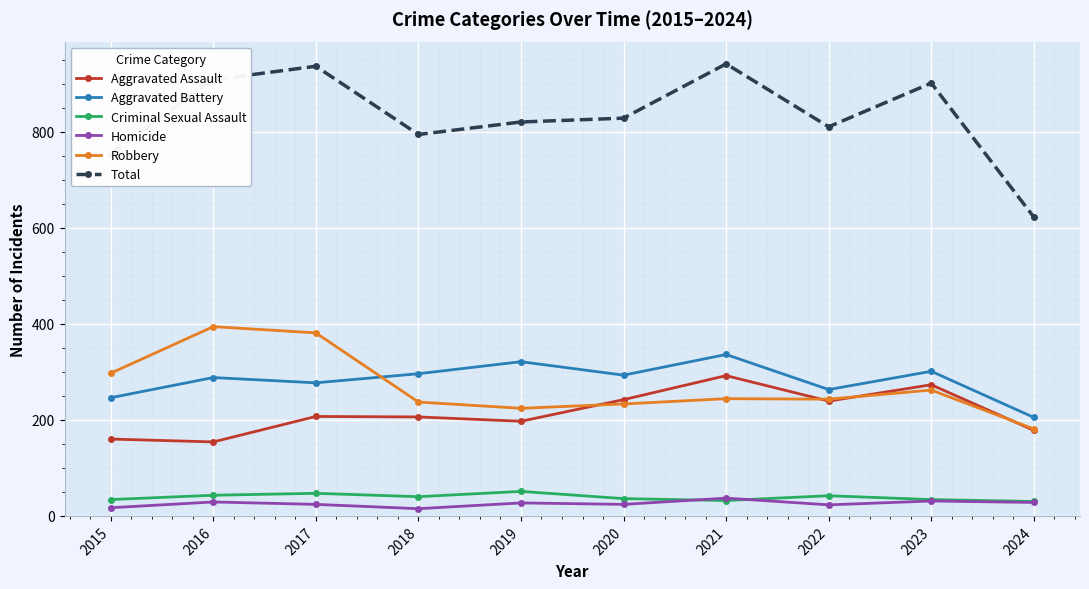

What is the maximum value for Robbery?

394